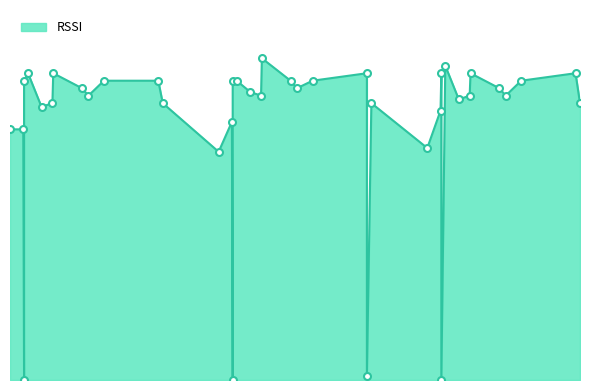

Between 2424122548 and 1237749772, which is larger?

1237749772